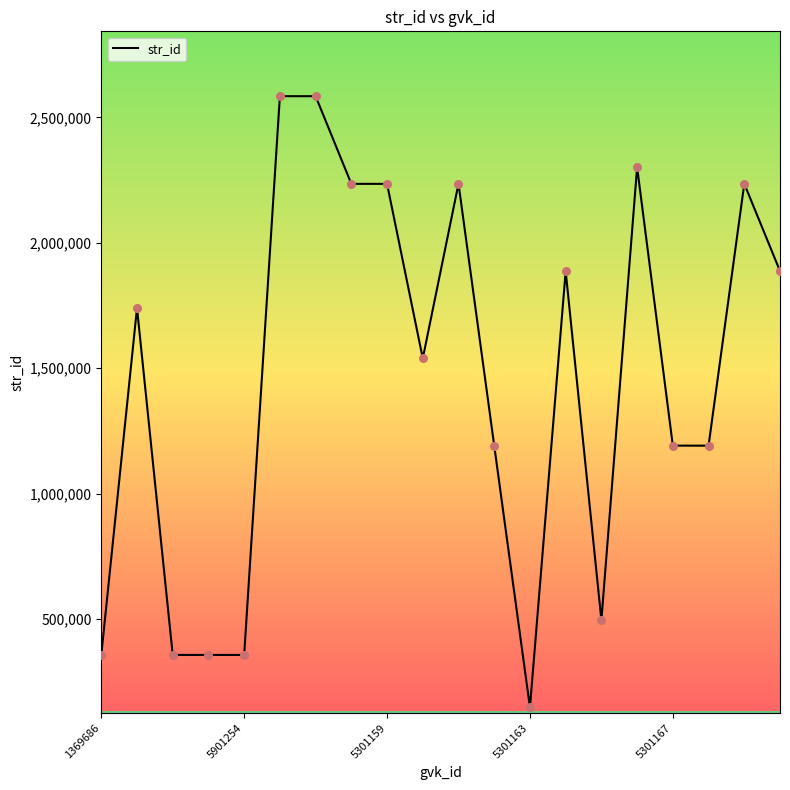

What is the minimum value shown in the chart?

148429